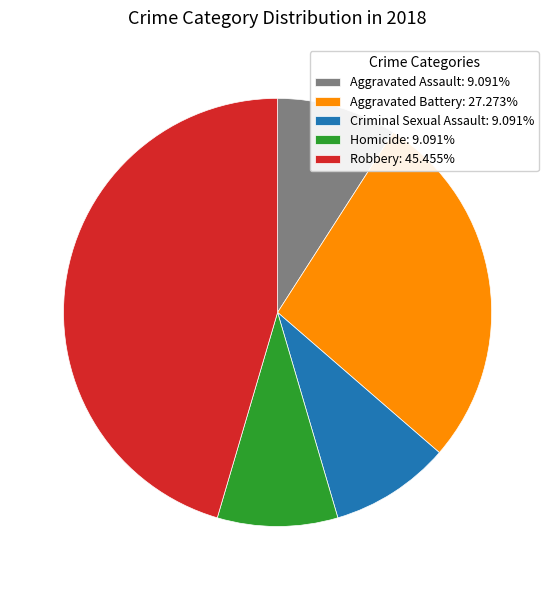

Is Aggravated Battery the majority of the pie?

No